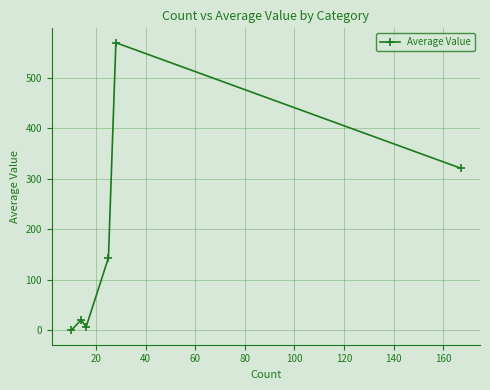

Is this an area chart (filled region under the line)?

No